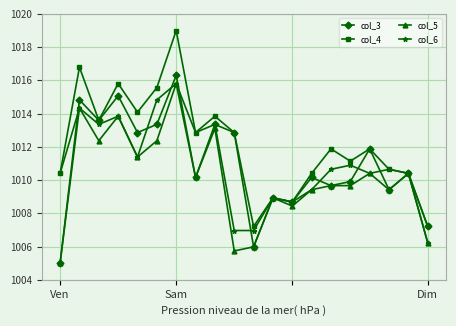

True or false: col_5 has more than 1 points higher than both neighbors.

True